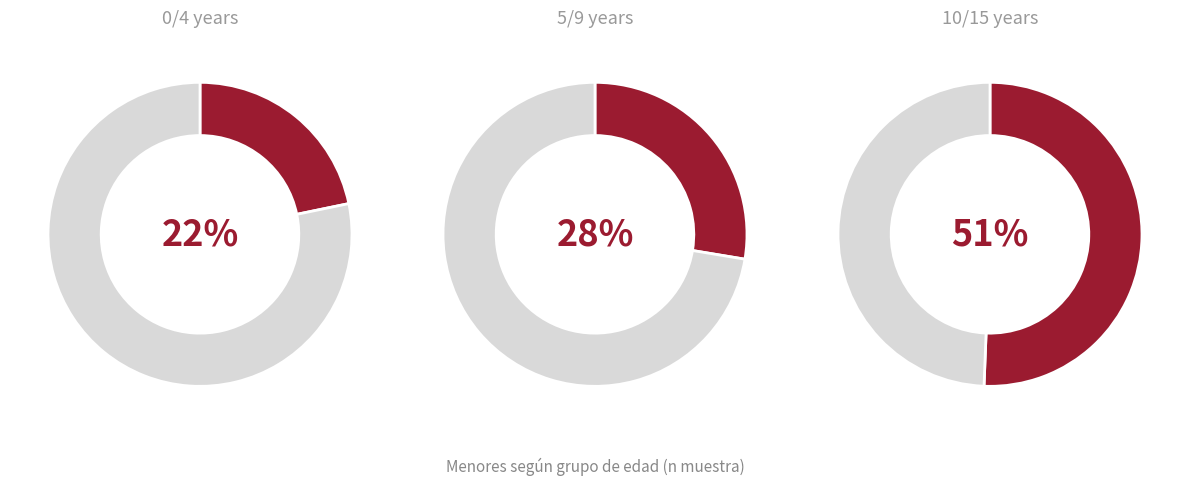

True or false: 0/4 accounts for 1% of the total.

False